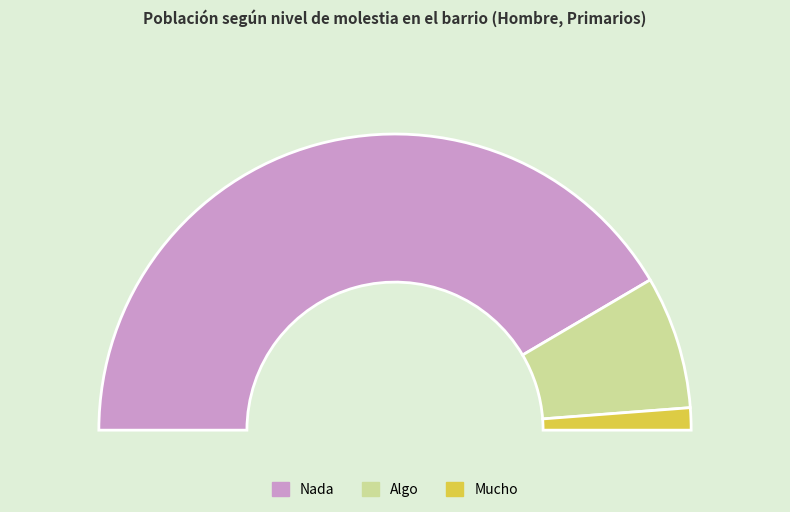

Do Algo and Mucho together represent more than half of the pie?

No